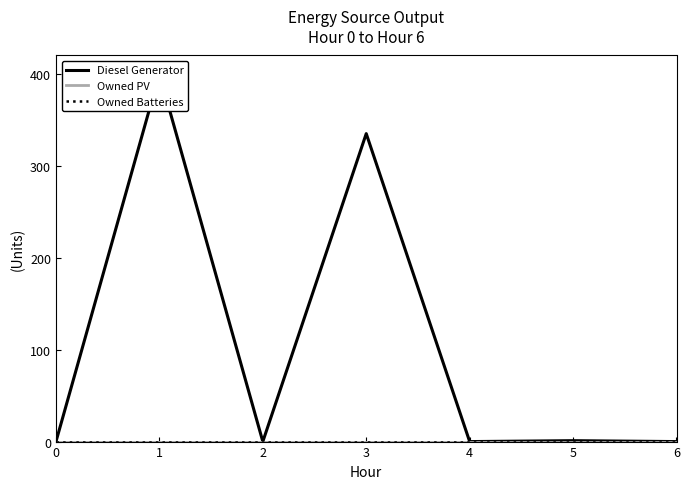

Reading left to right, transcribe all the data shown in this chart.

Diesel Generator: 0	400	0	335	0	1	0
Owned PV: 0	0	0	0	0	0	0
Owned Batteries: 0	0	0	0	0	0	0